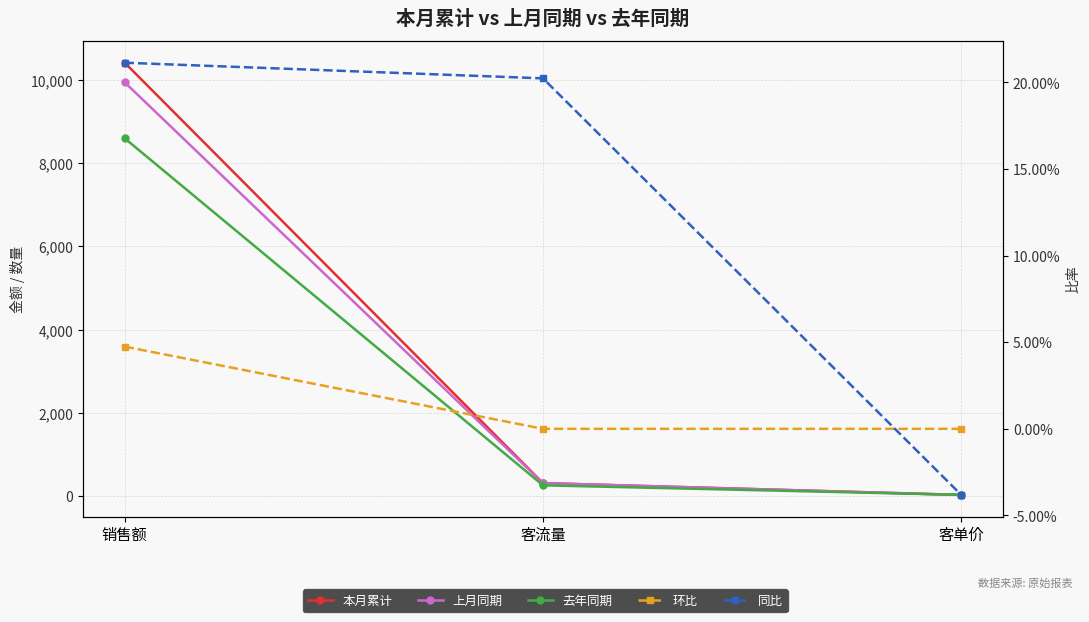

How many lines are shown in the chart?

5